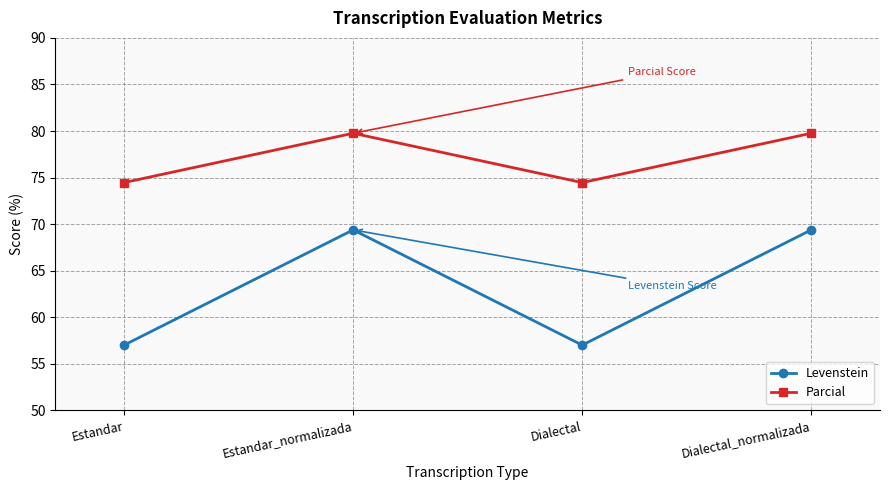

How many lines are shown in the chart?

2